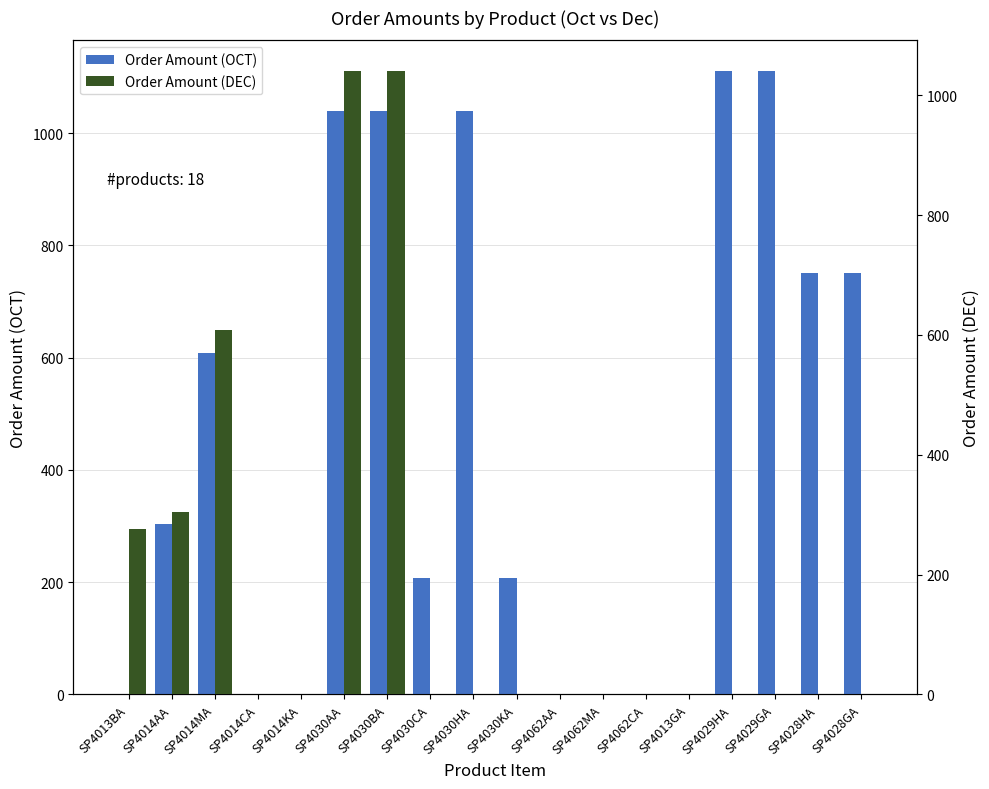

Is it true that Order Amount (OCT) equals 1039.9 at SP4030AA?

True